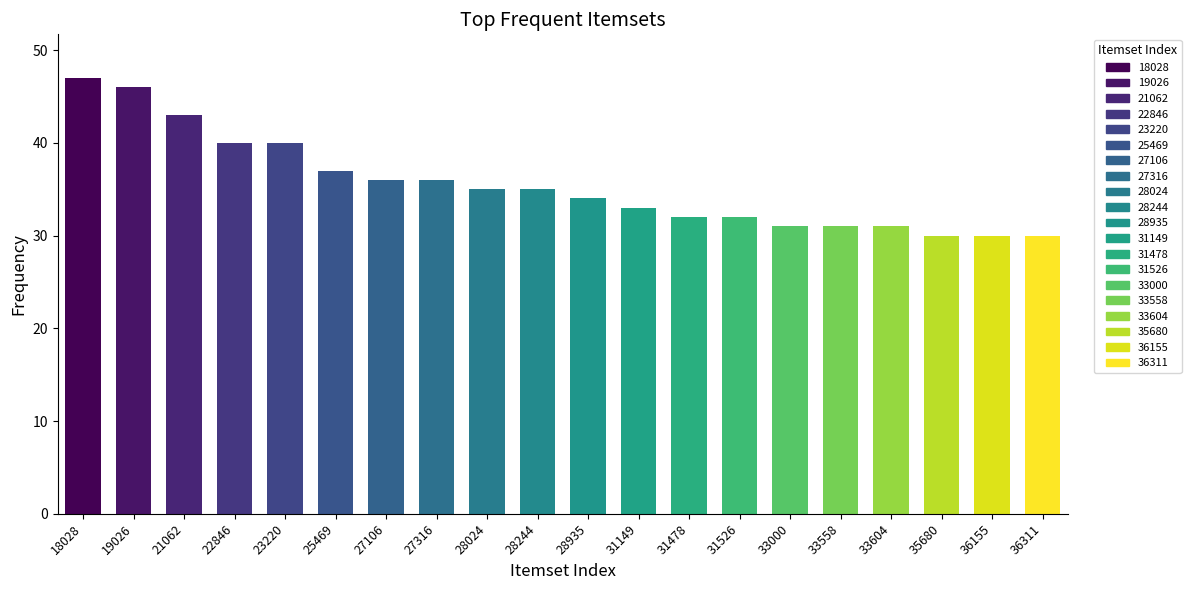

True or false: the data shows 46 at 19026.

True